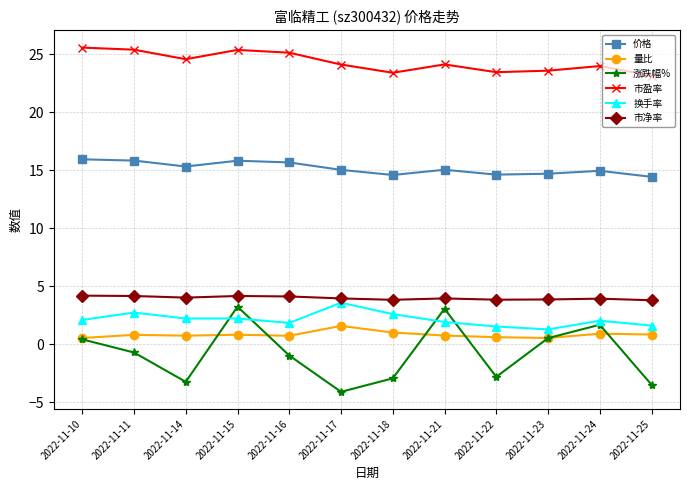

What is the maximum value for 市净率?

4.2